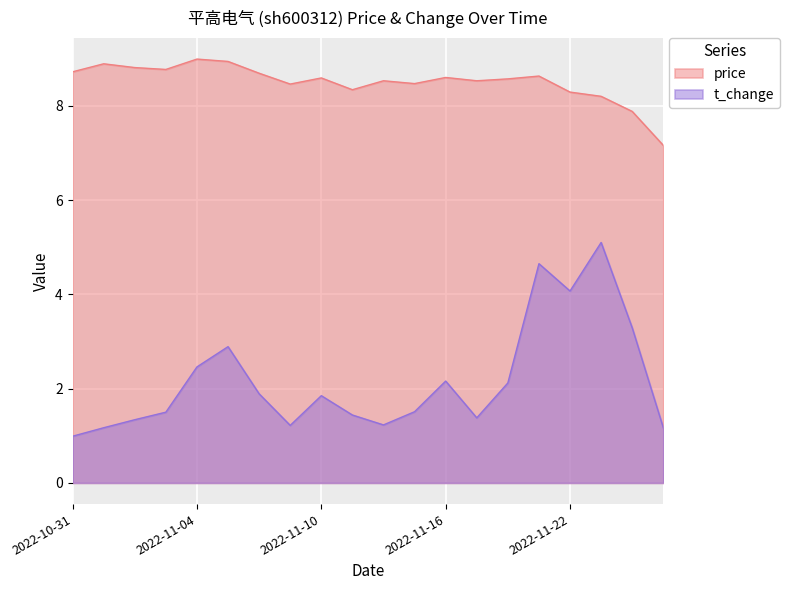

What is the approximate value of t_change at 2022-11-02?

1.3